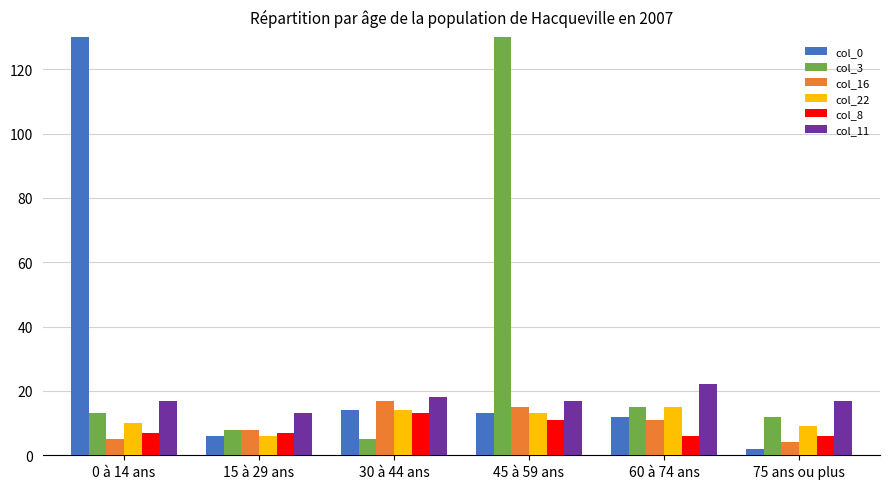

What is the difference between the maximum and second lowest values in the col_11 series?

5